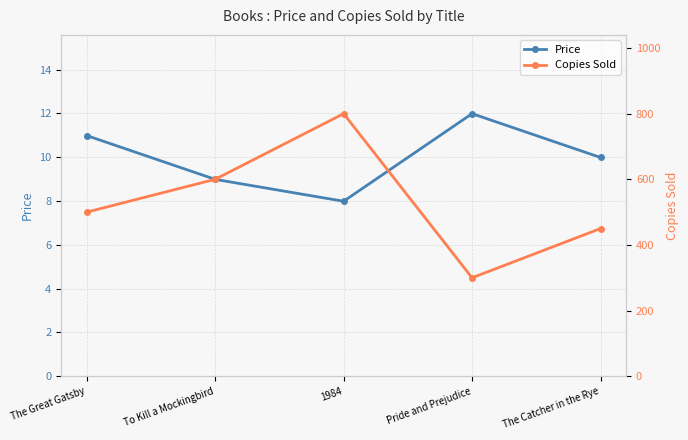

Rank the categories by Copies Sold value from highest to lowest.

1984, To Kill a Mockingbird, The Great Gatsby, The Catcher in the Rye, Pride and Prejudice